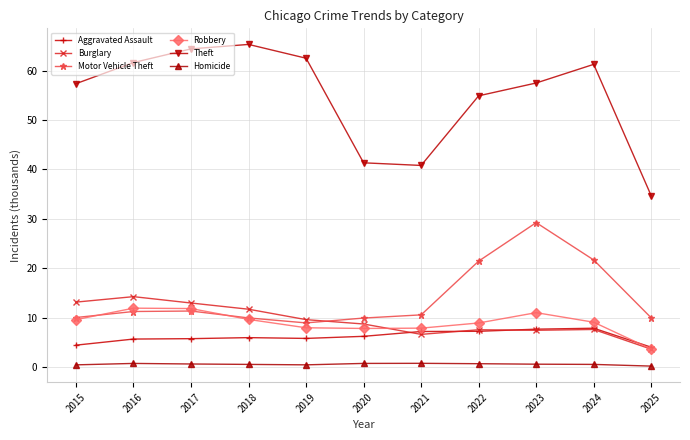

Is it true that Theft equals 61.6 at 2016?

True